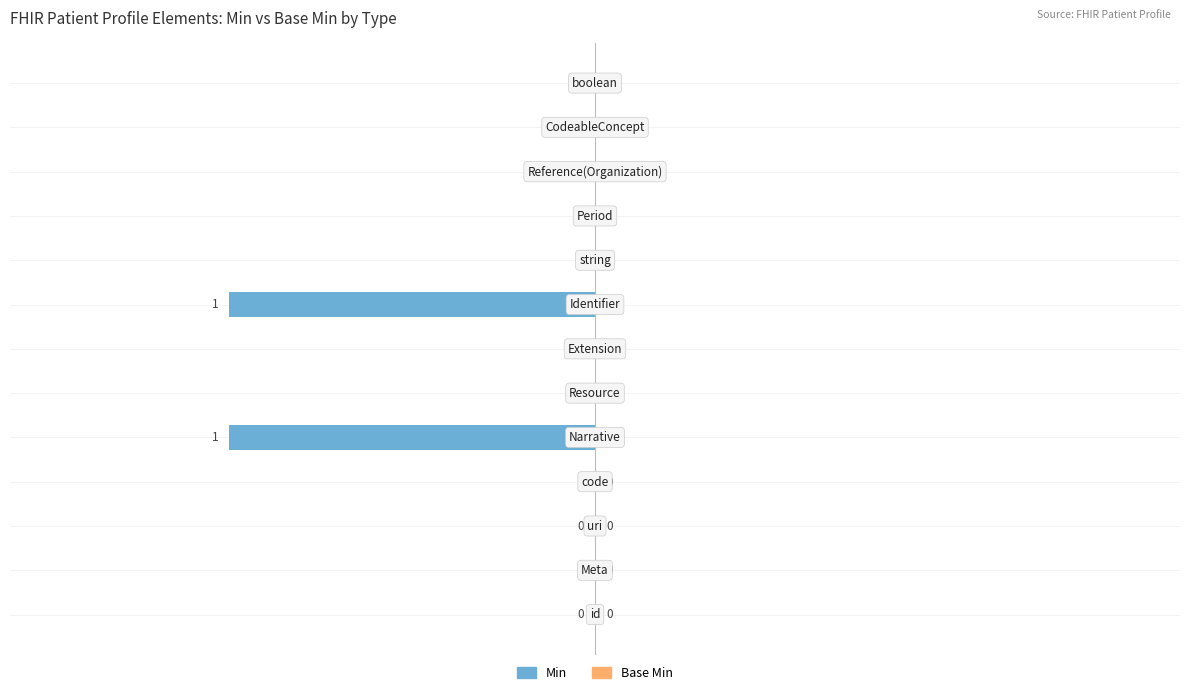

How many values are between 0 and 1?

11